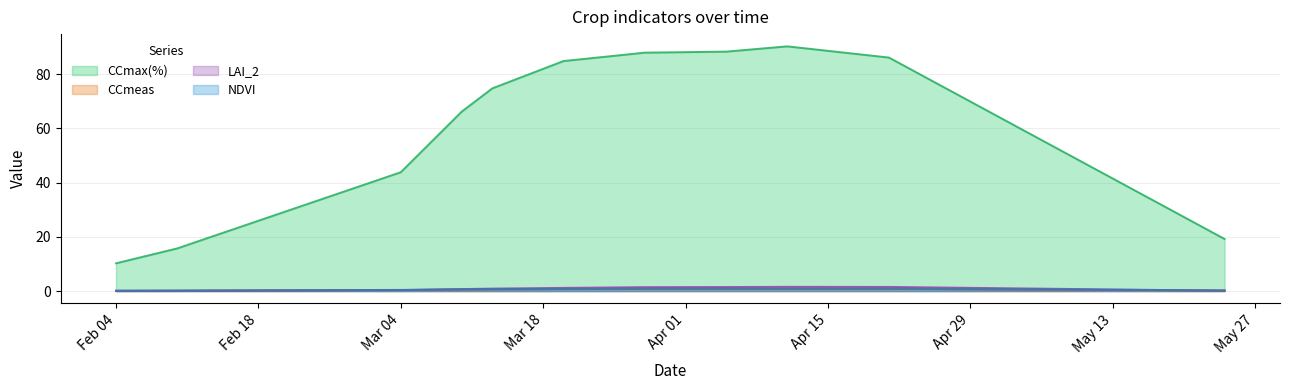

True or false: NDVI and CCmeas intersect in this chart.

False